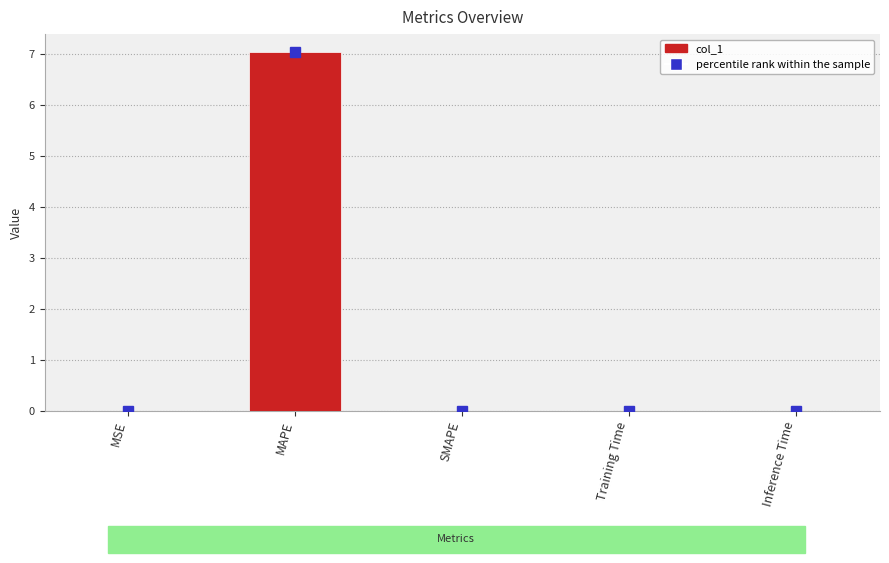

The value at Inference Time is 0.0. True or false?

True